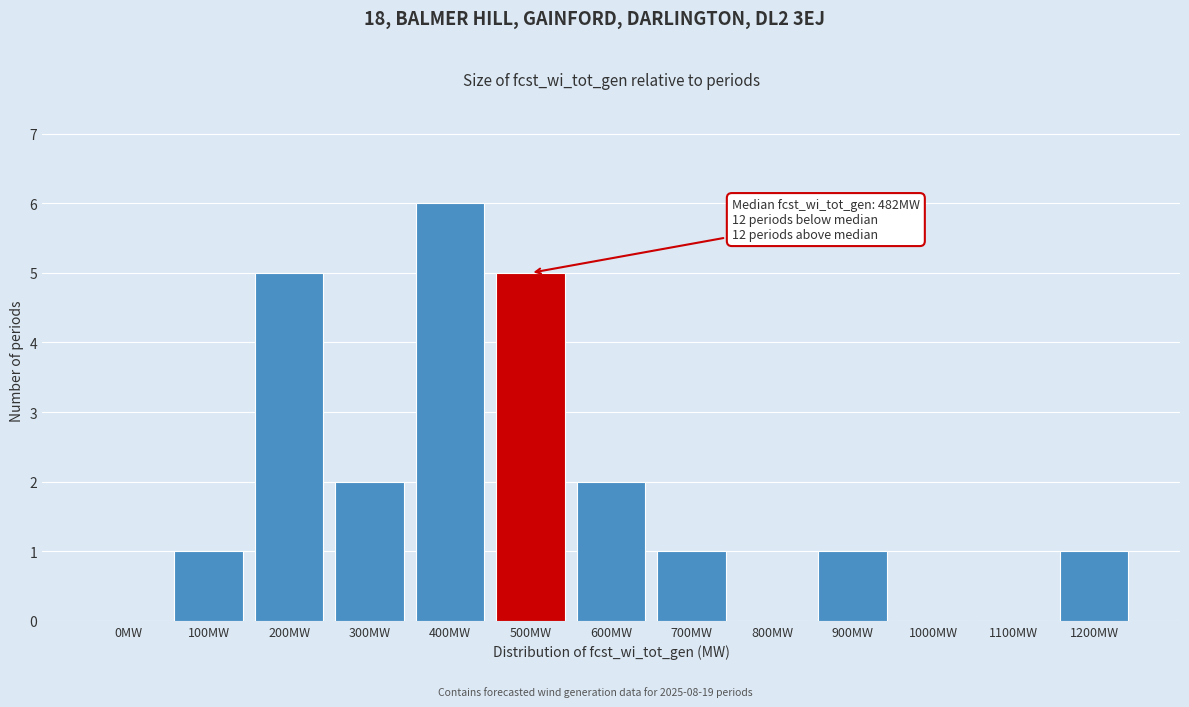

Reading left to right, transcribe all the data shown in this chart.

0MW=0	100MW=1	200MW=5	300MW=2	400MW=6	500MW=5	600MW=2	700MW=1	800MW=0	900MW=1	1000MW=0	1100MW=0	1200MW=1